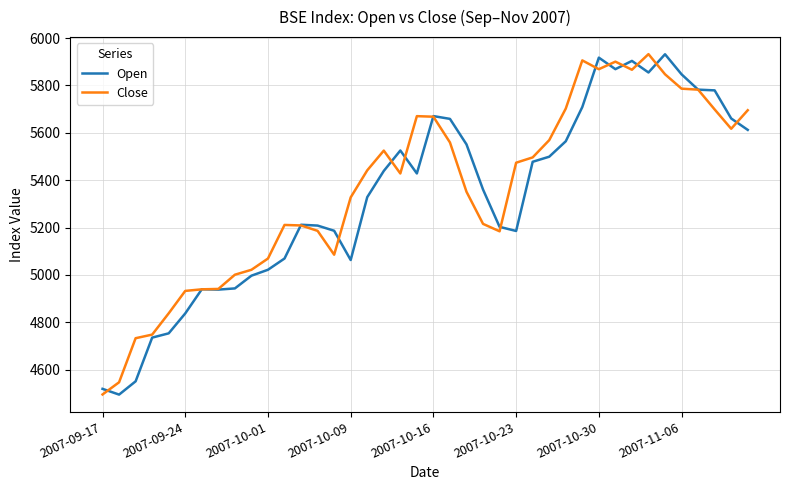

What is the maximum value for Open?

5931.9